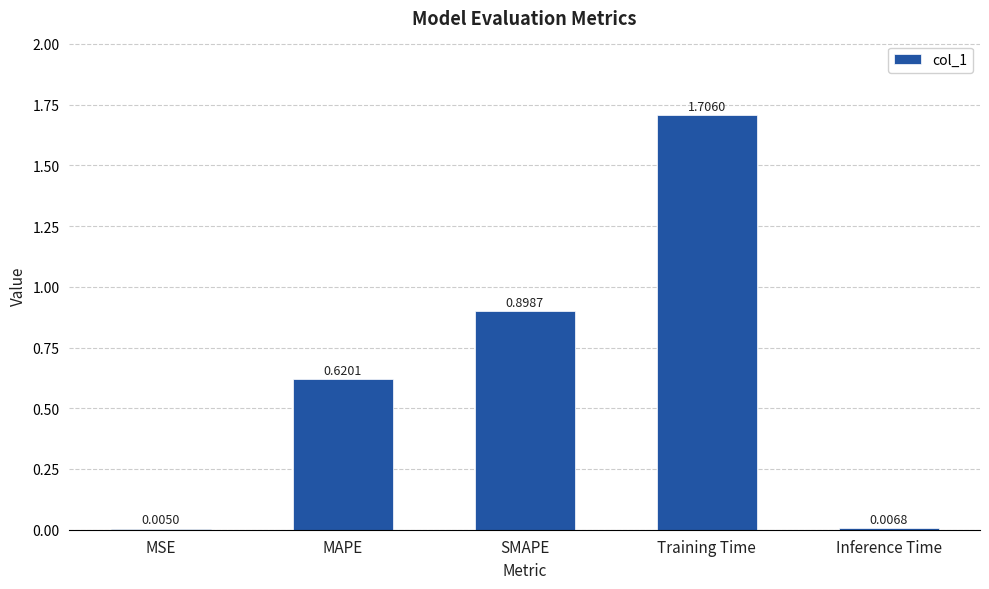

What is the sum of the values at SMAPE and Inference Time?

0.9